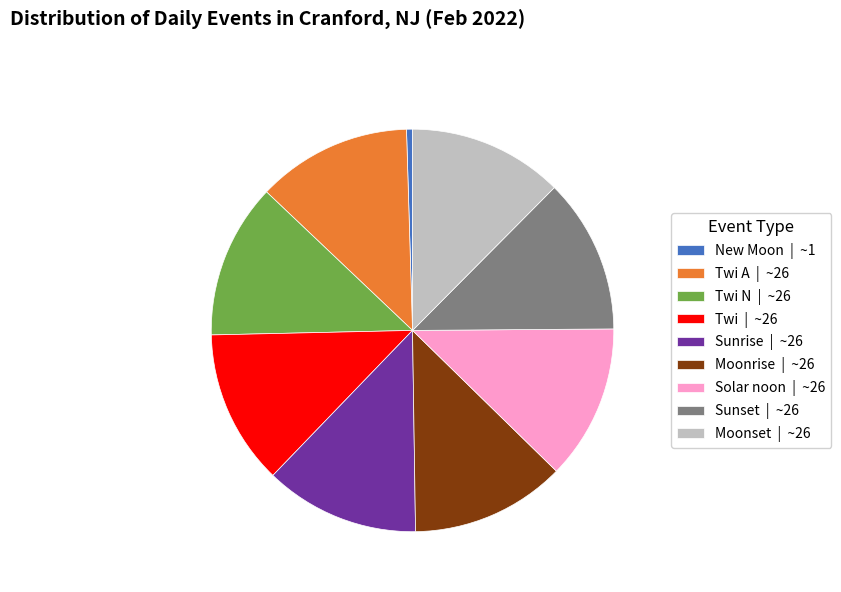

True or false: Twi A | ~26 accounts for 19% of the total.

False